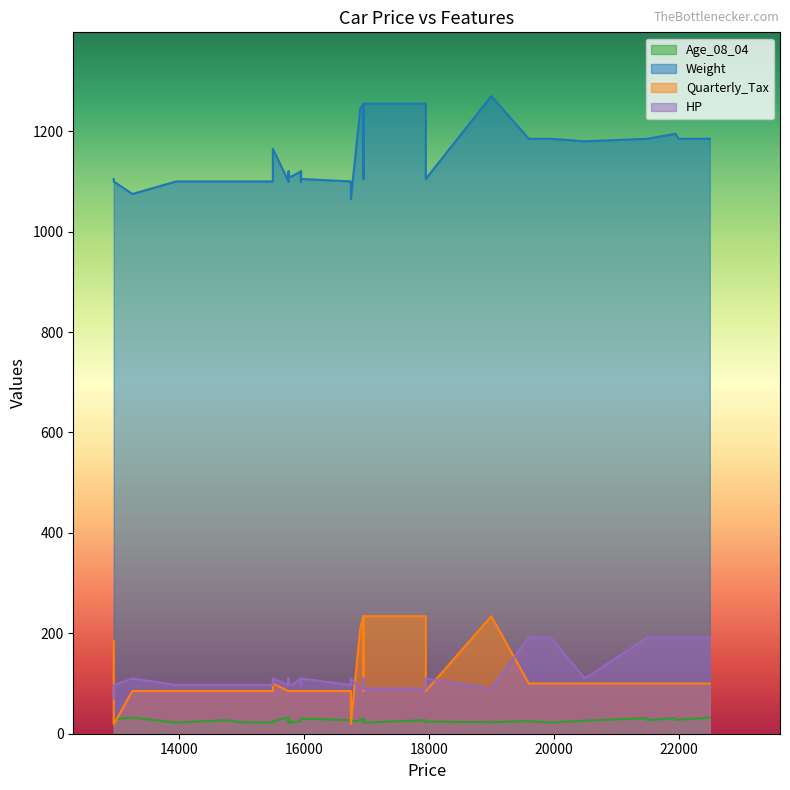

Which series changed the most between 15750 and 12950?

Quarterly_Tax